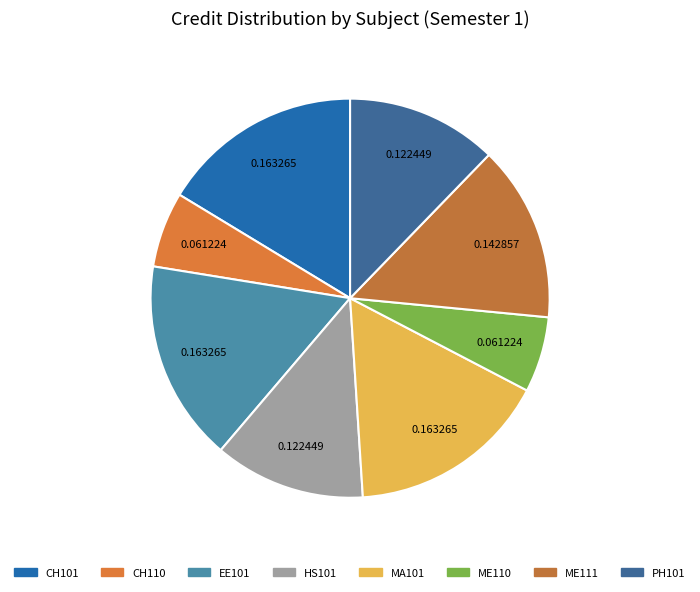

Approximately how many times larger is the value at MA101 compared to EE101?

1.0